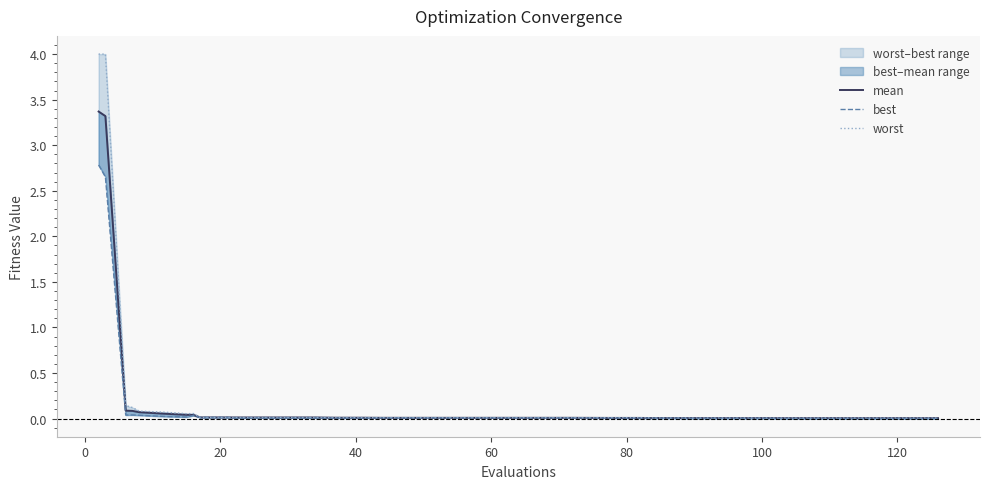

Rank the series by their average value, from lowest to highest.

best, mean, worst